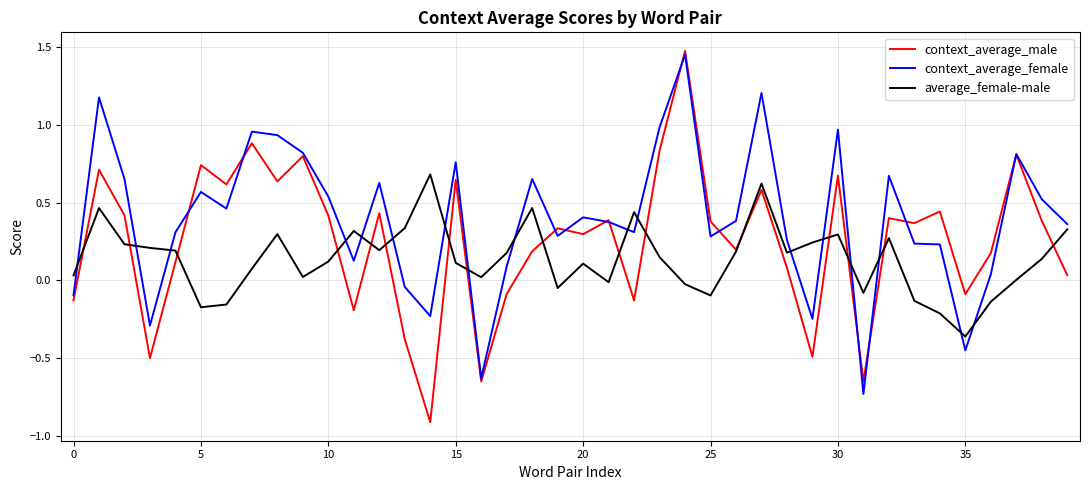

True or false: context_average_male has more than 2 interior local peaks.

True